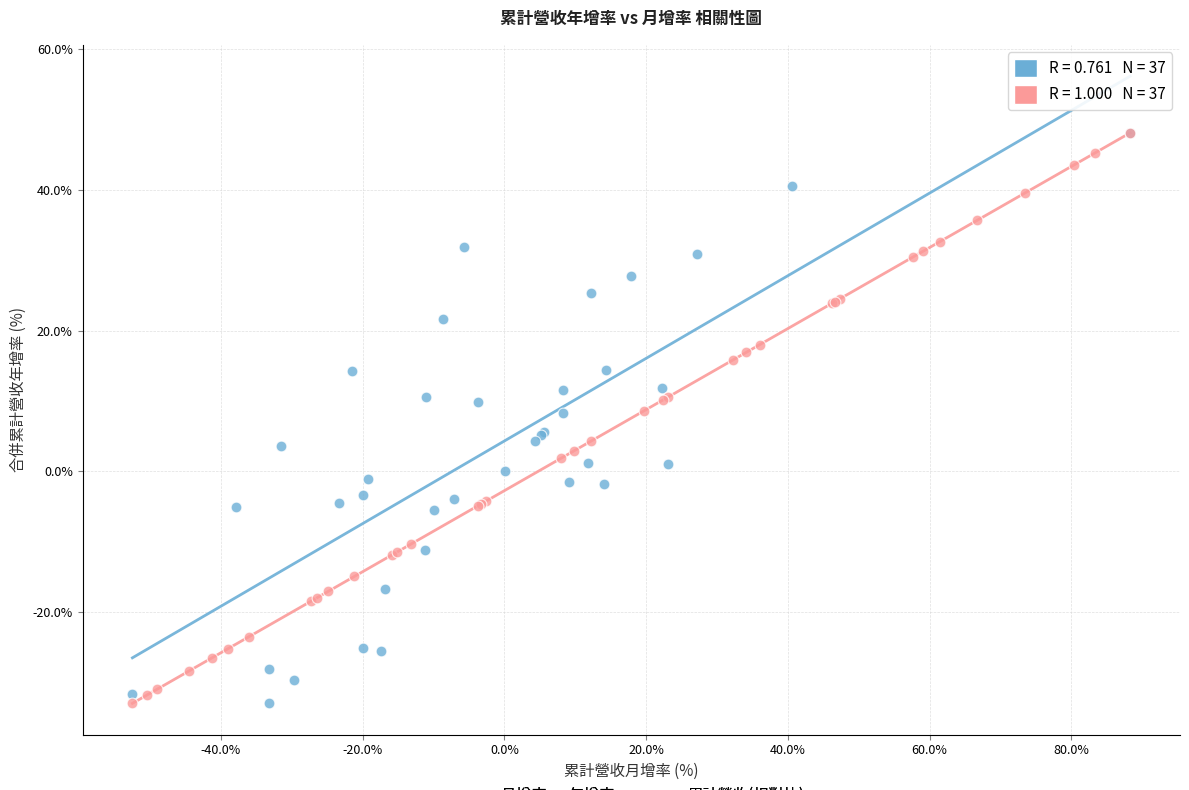

What are all the series names shown in the legend?

月增率 vs 年增率, 累計營收(相對比)